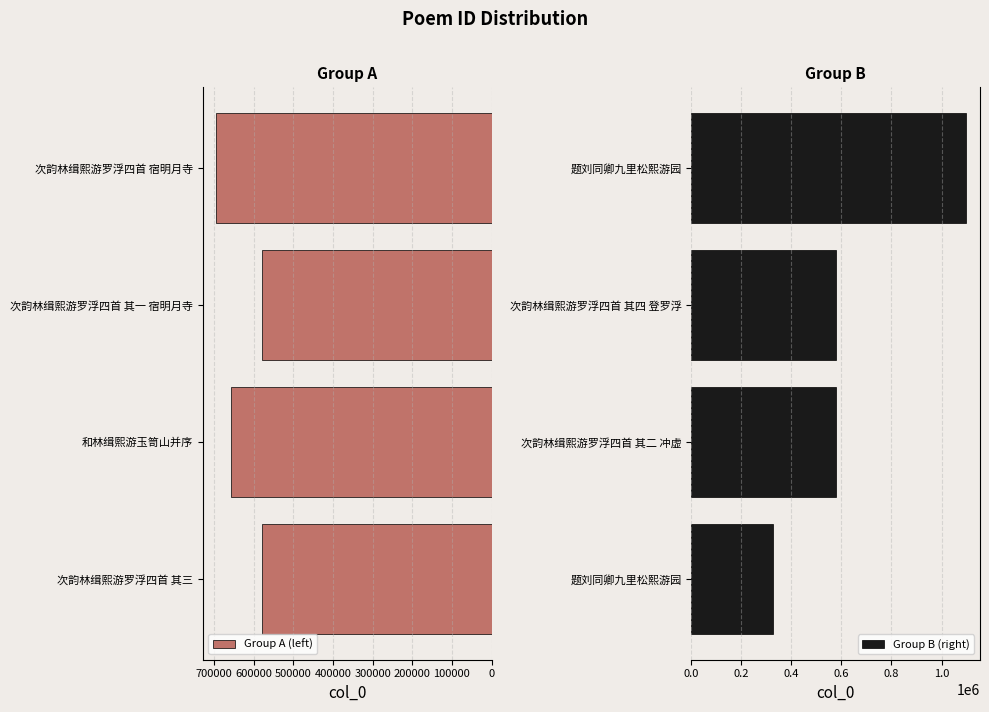

Where is Group A (left) nearest to the value 636802?

和林缉熙游玉笥山并序